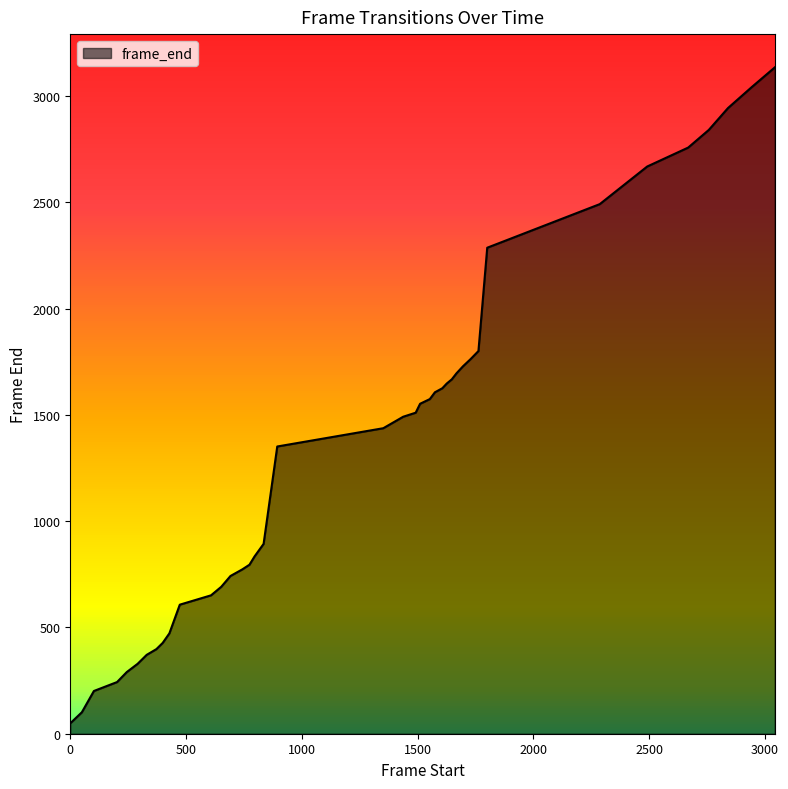

What is the difference between the maximum and minimum values?

3085